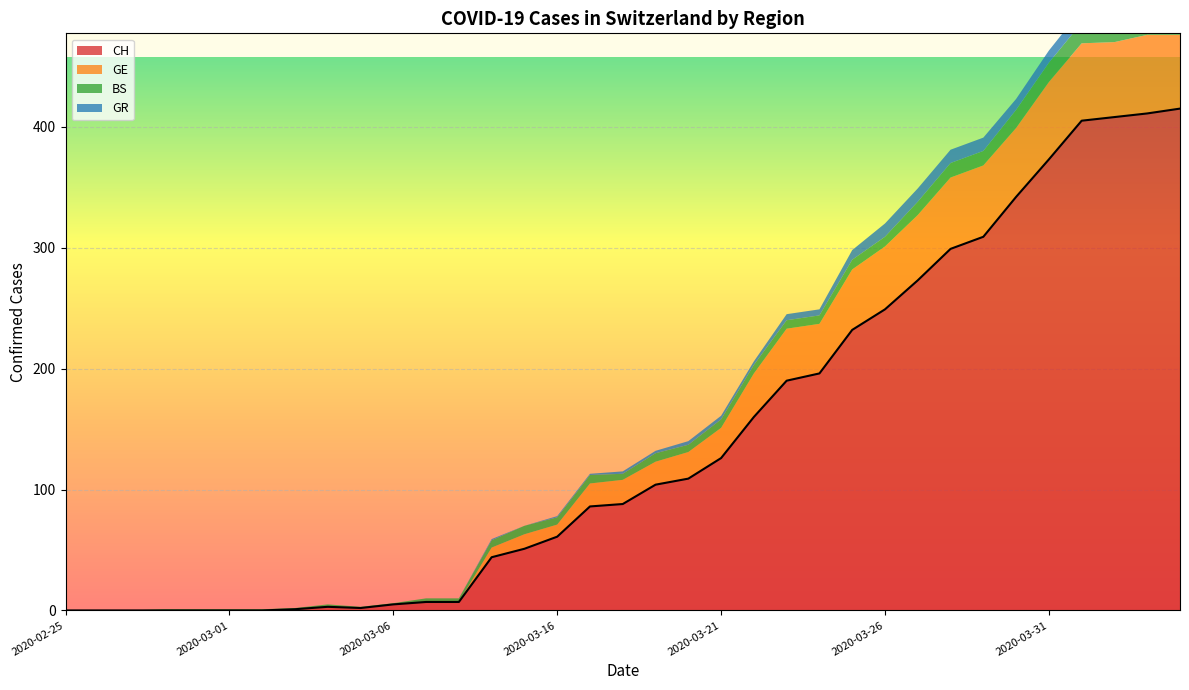

In GE, how many points are higher than both neighbors (excluding endpoints)?

4